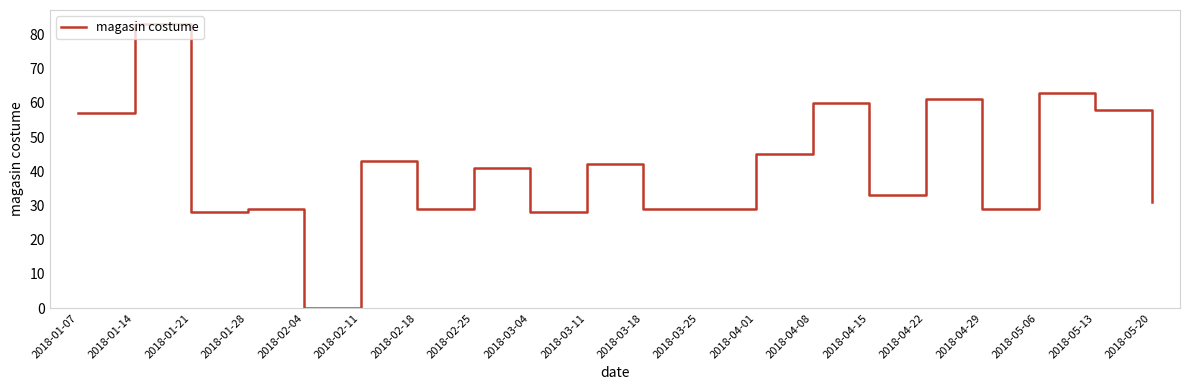

At which label does the data first exceed 41?

2018-01-07